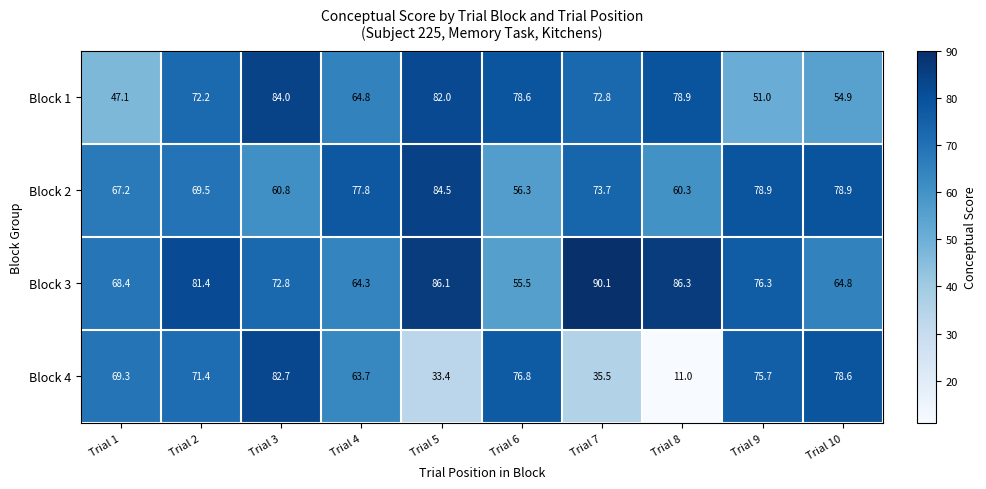

What is the total value across all series at Trial 2?

294.5